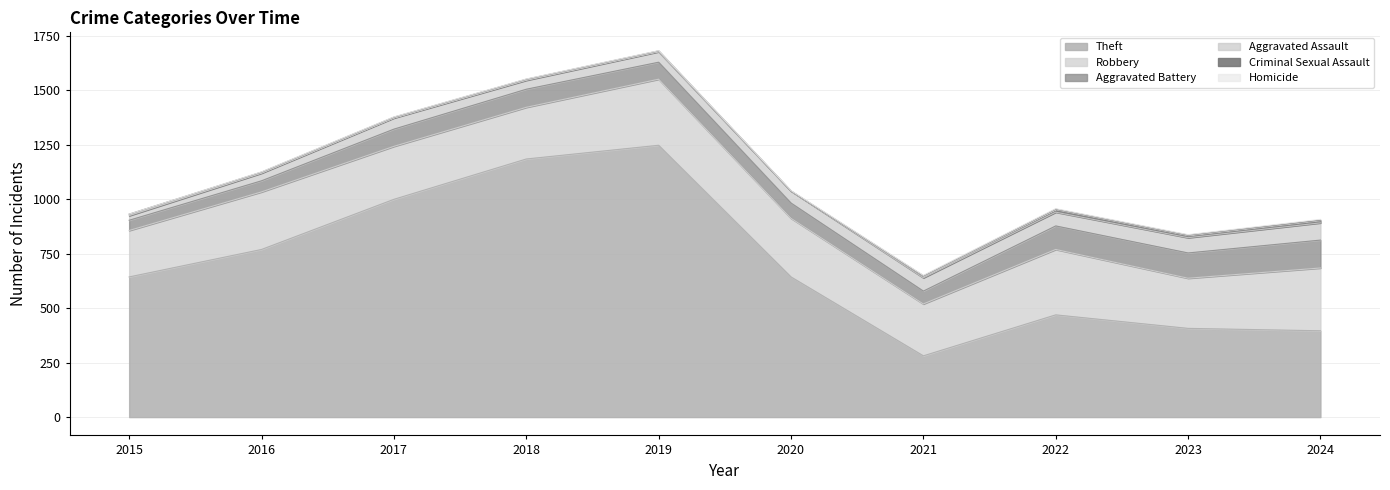

Reading right to left, what are all the values shown in this chart?

Theft: 396	407	469	281	643	1247	1184	999	769	643
Robbery: 288	230	300	238	269	303	237	243	264	213
Aggravated Battery: 128	116	108	59	70	78	83	79	51	47
Aggravated Assault: 79	70	63	61	55	48	41	51	35	21
Criminal Sexual Assault: 13	12	14	9	0	4	5	4	5	7
Homicide: 3	2	2	2	2	1	1	1	1	0